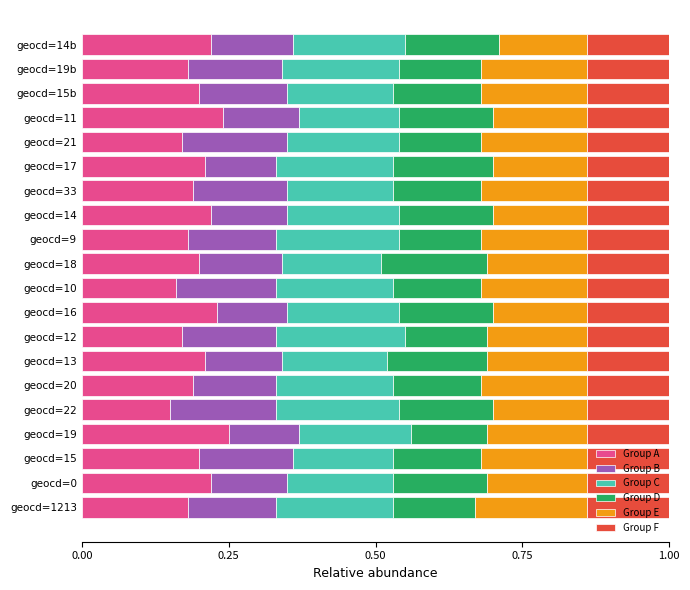

What is the total value across all series at geocd=14?

1.0